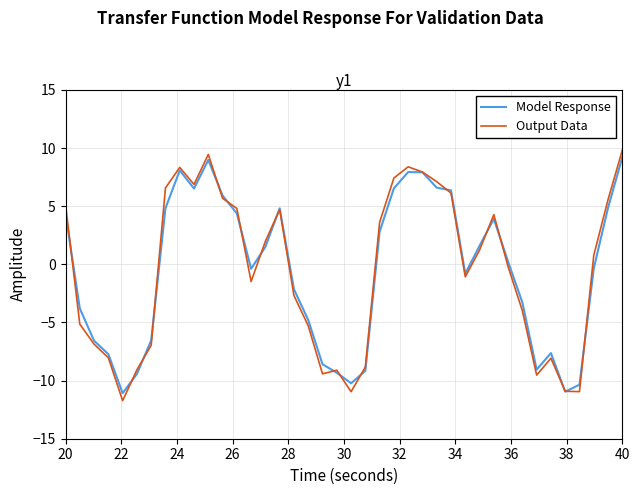

What is the lowest value of the Output Data series?

-11.7